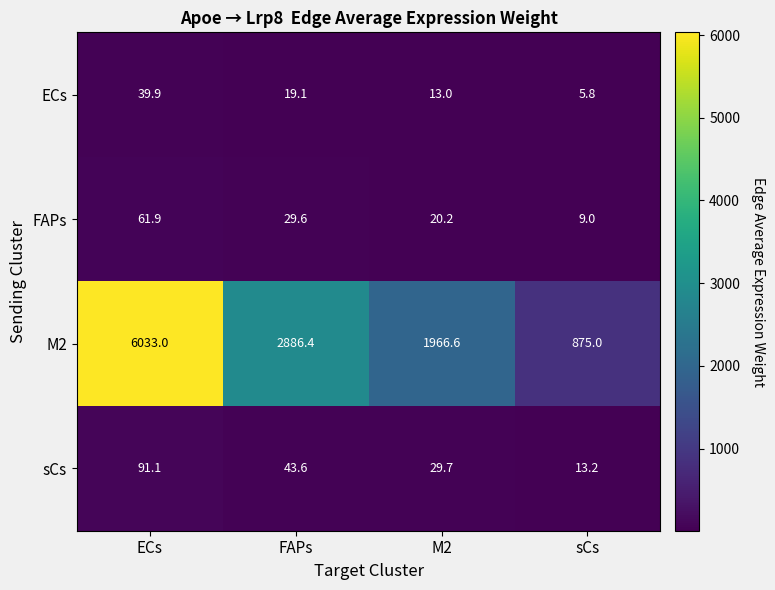

Count the number of data series in this chart.

4